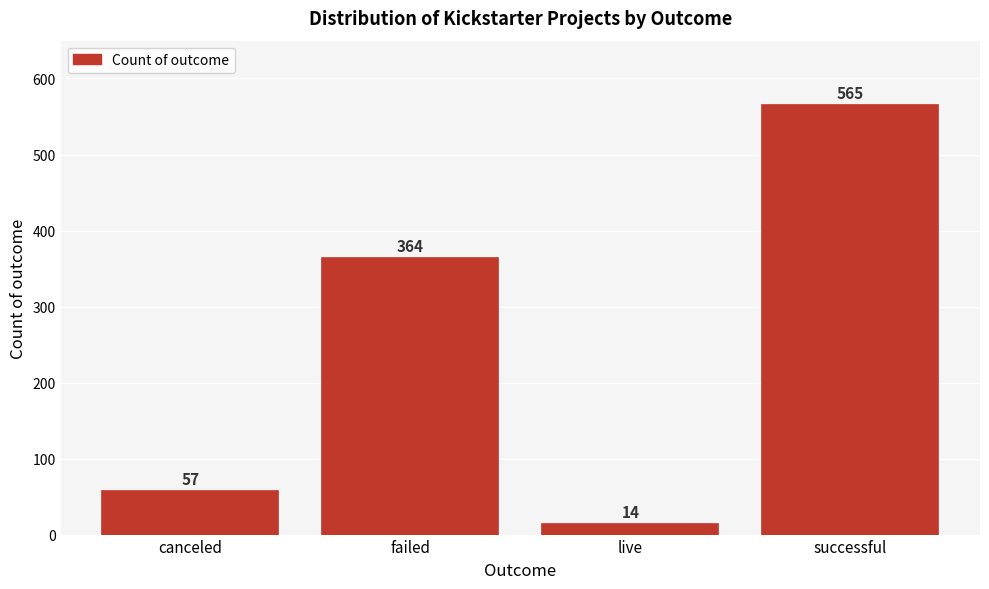

Reading right to left, extract all data points from this chart.

successful=565	live=14	failed=364	canceled=57